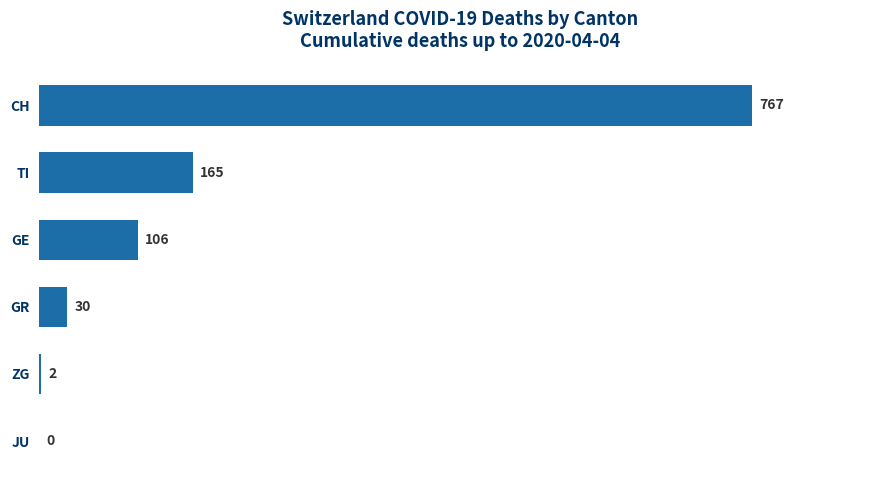

True or false: the data shows 0 at JU.

True